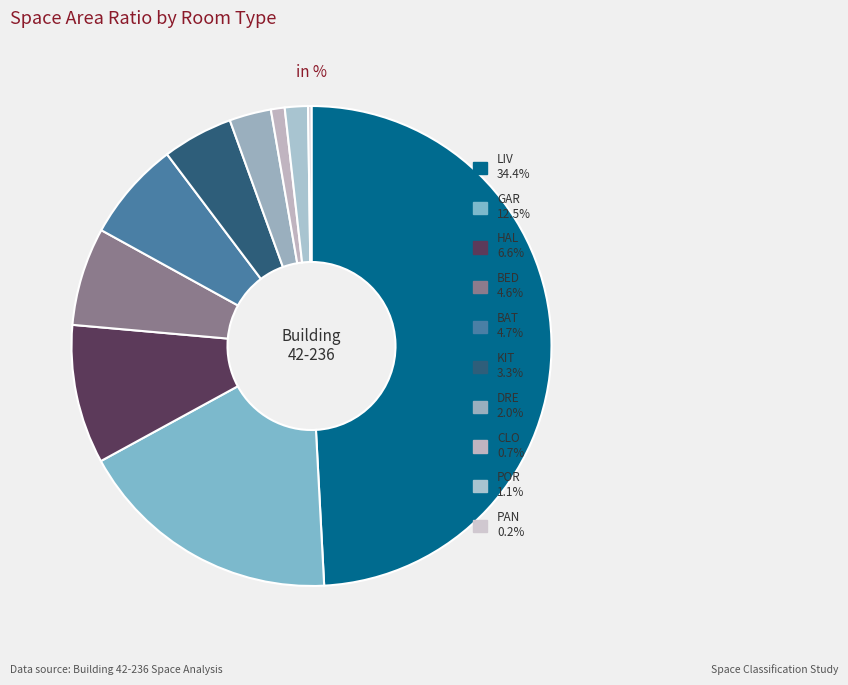

Is there any slice that represents more than half of the pie?

No